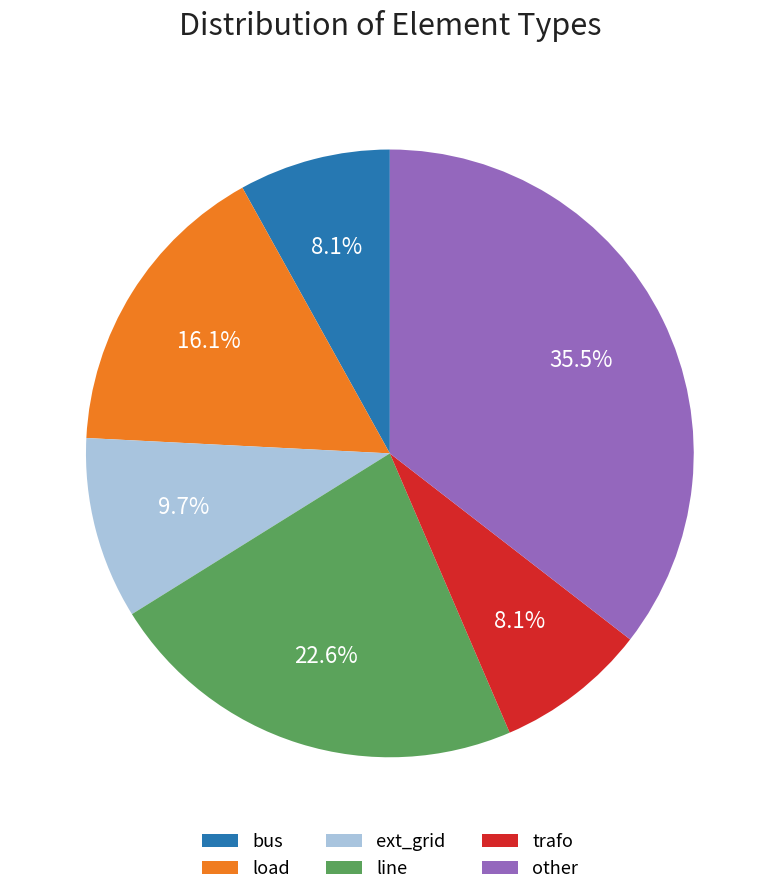

To the nearest percent, what is the combined percentage of line and trafo?

31%